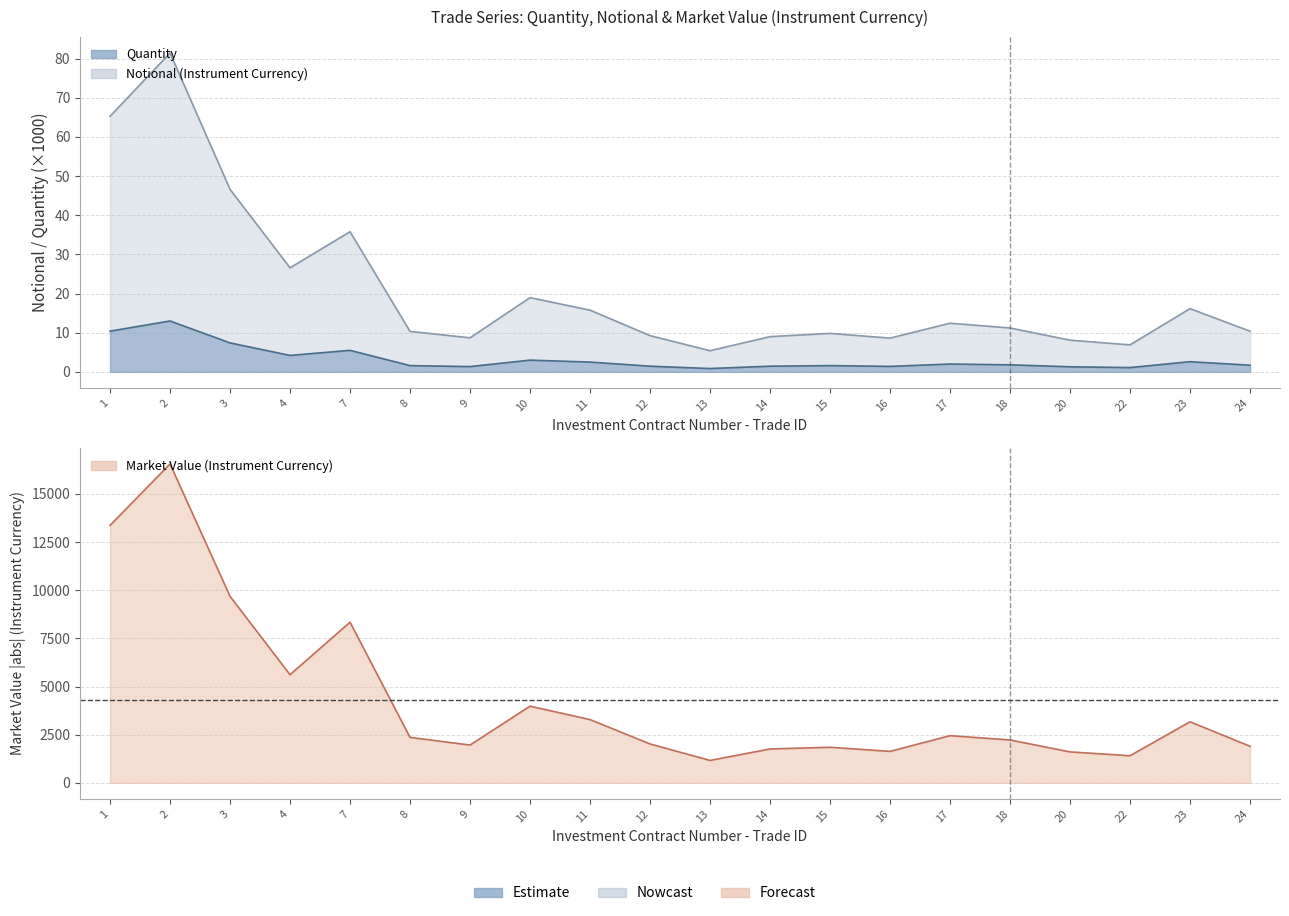

At which label is Market Value (Instrument Currency) closest to 8858?

7